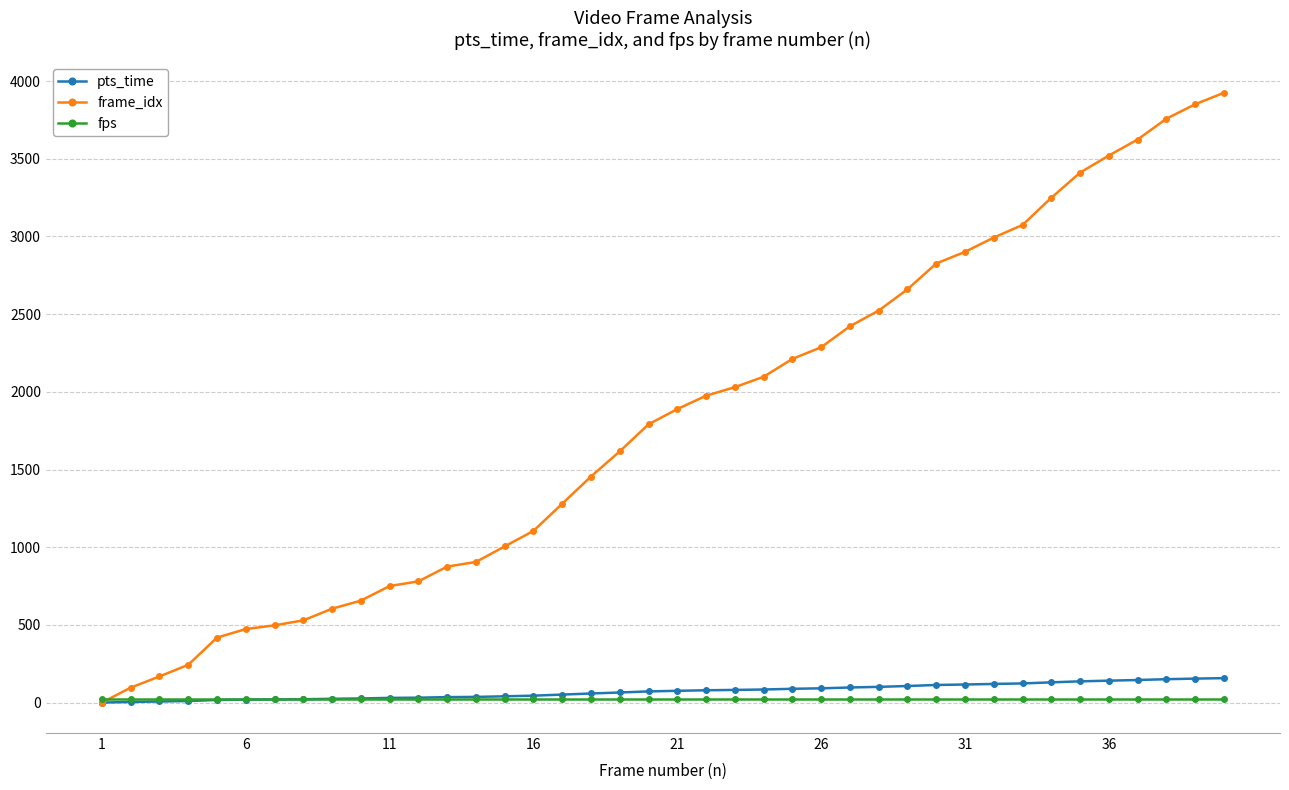

What is the greatest value displayed?

3925.0